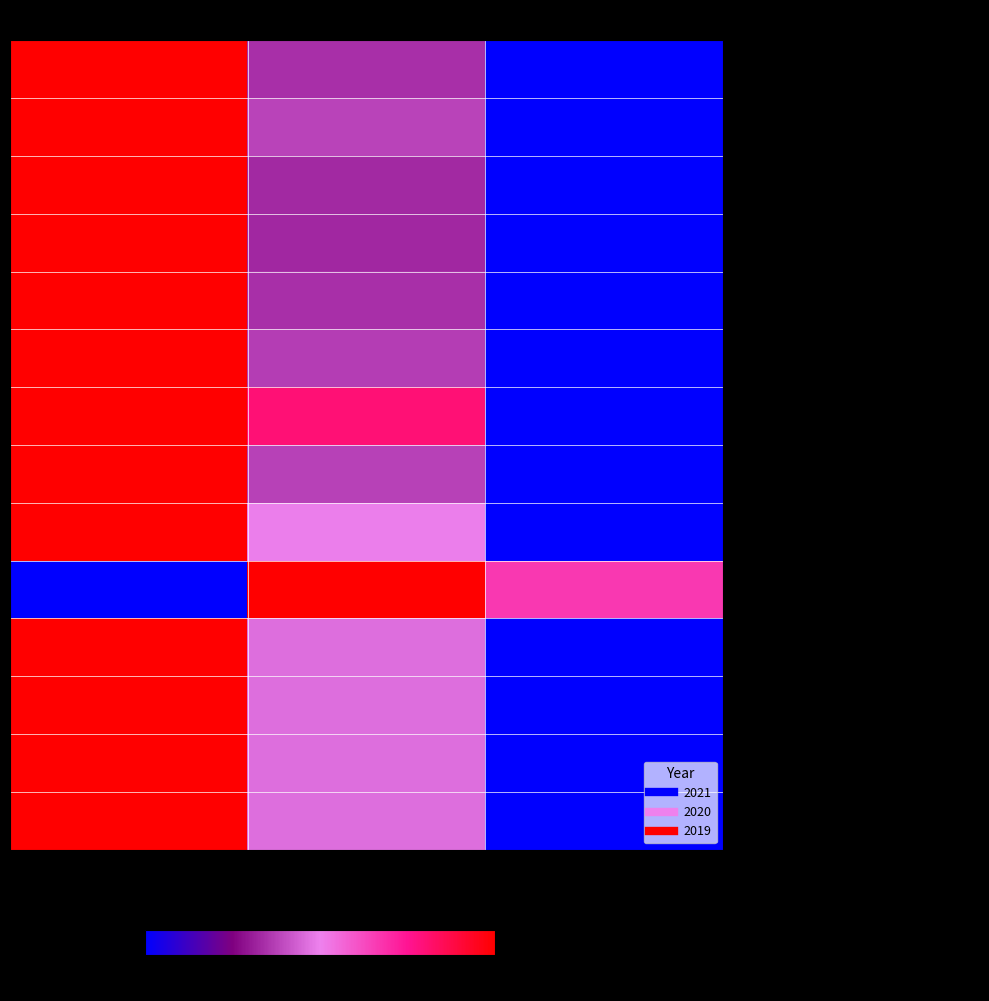

Which series has the largest total across all categories?

Total Other Income/Expenses Net